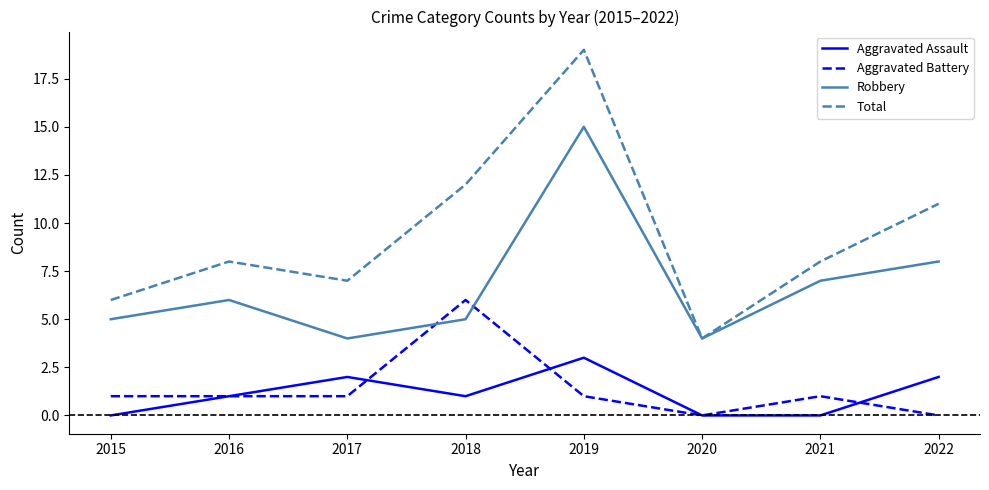

What is the sum of the Robbery values at 2020 and 2016?

10